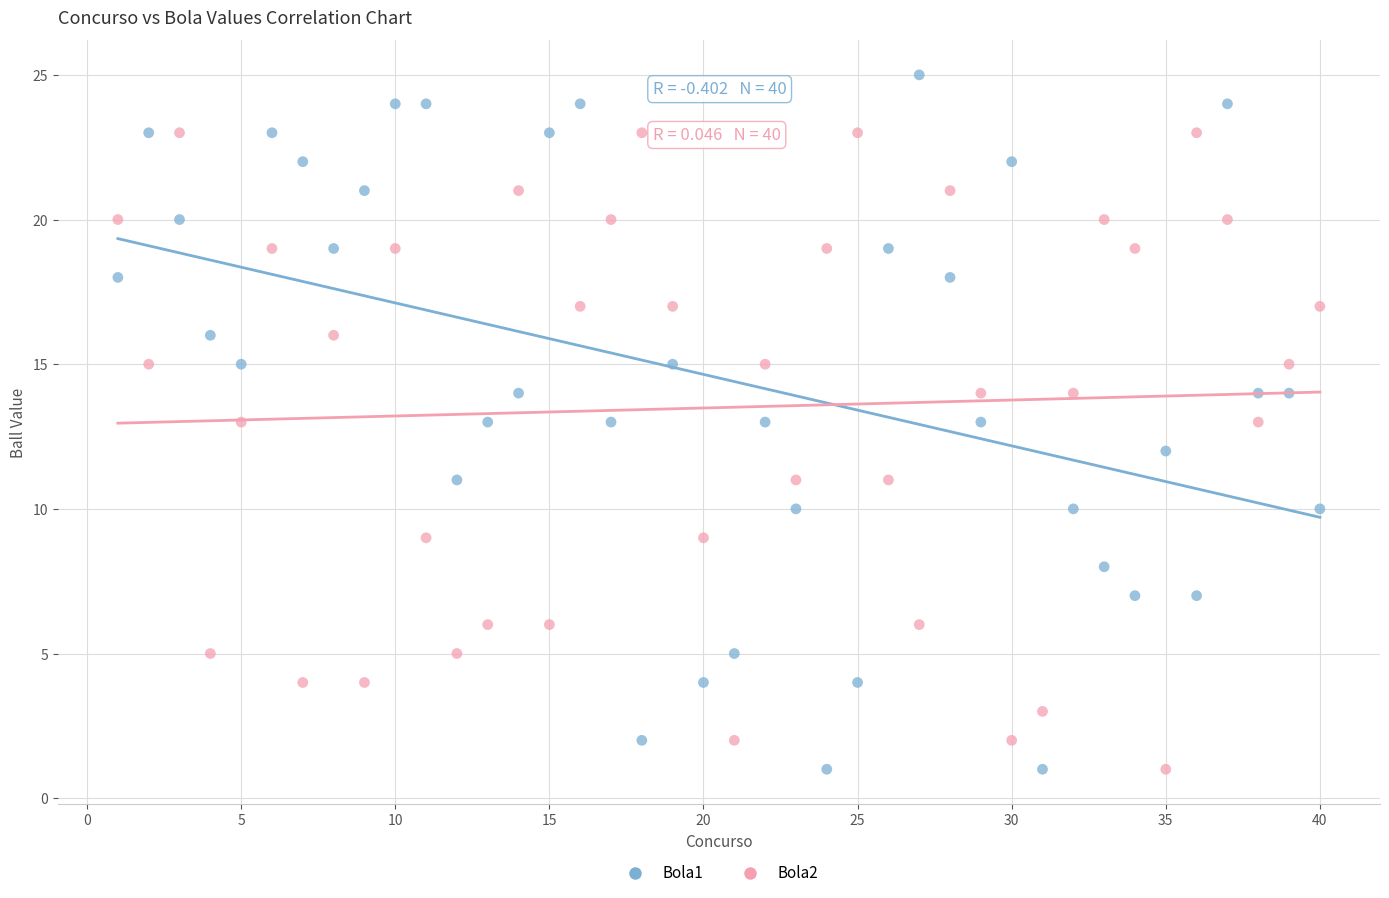

What is the X range (max minus min) for the scatter plot?

39